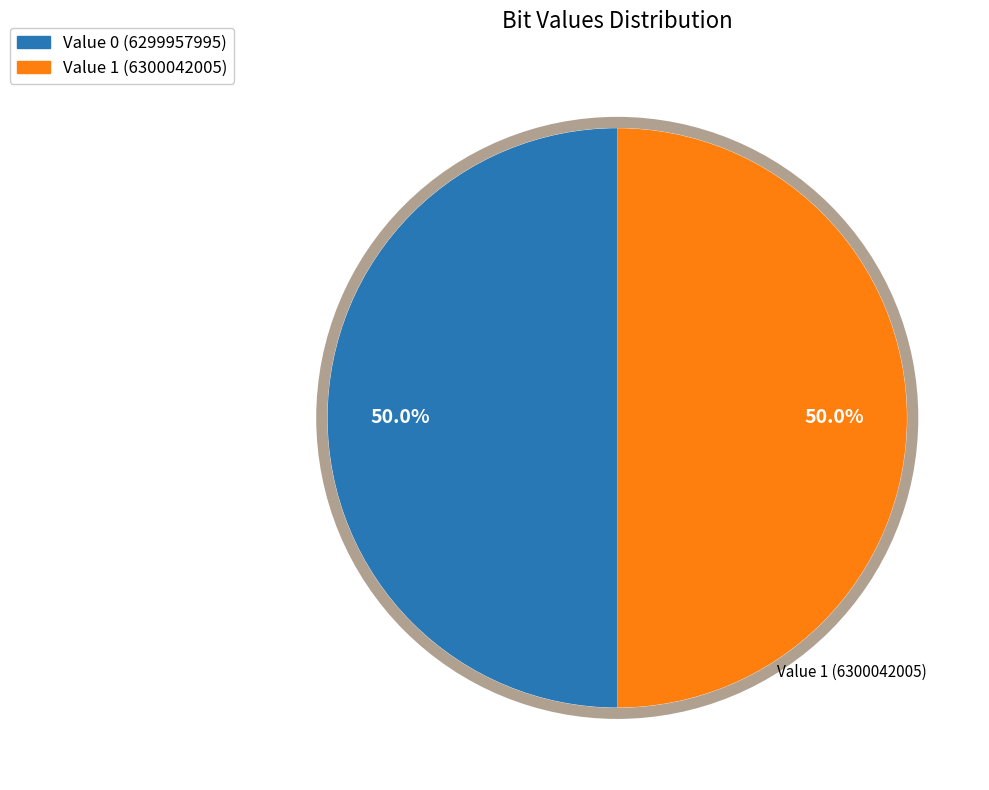

Do Value 1 (6300042005) and Value 0 (6299957995) together represent more than half of the pie?

Yes